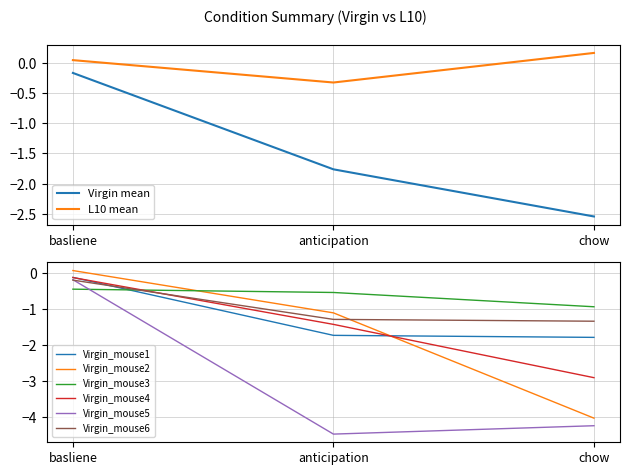

At anticipation, list the series in order from largest to smallest.

Virgin_mouse3, Virgin_mouse2, Virgin_mouse6, Virgin_mouse4, Virgin_mouse1, Virgin_mouse5